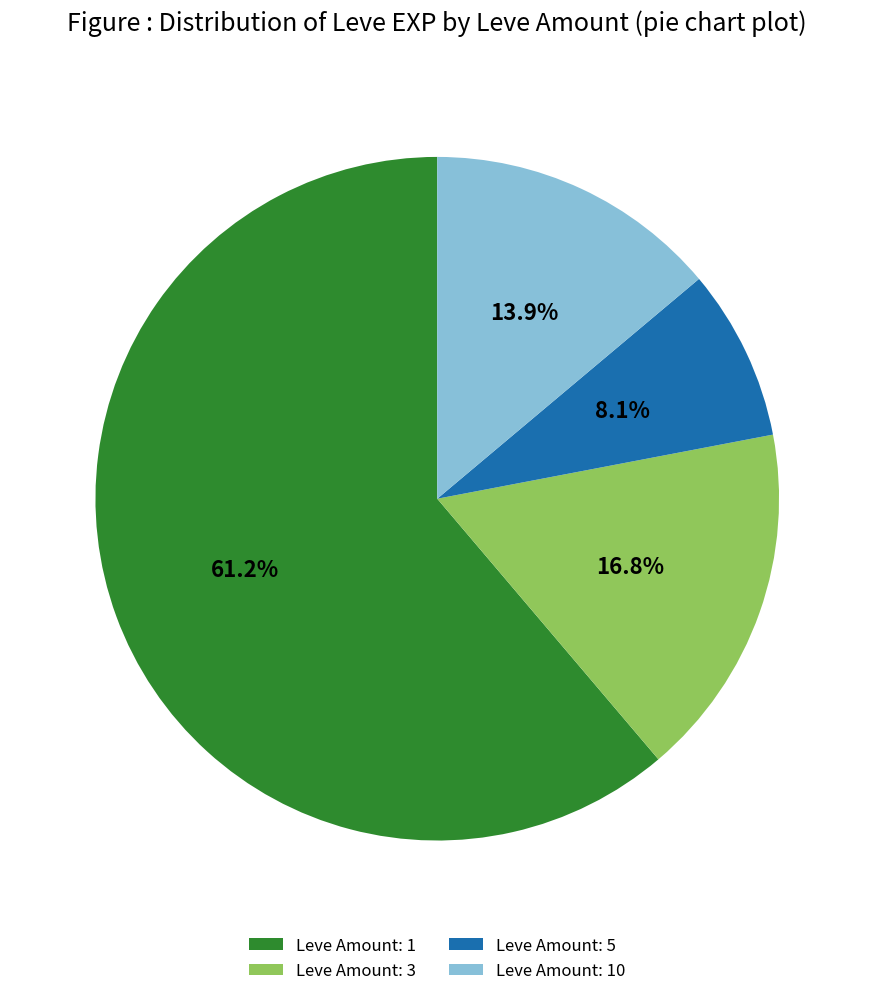

What percentage is NOT represented by Leve Amount: 1?

38.8%